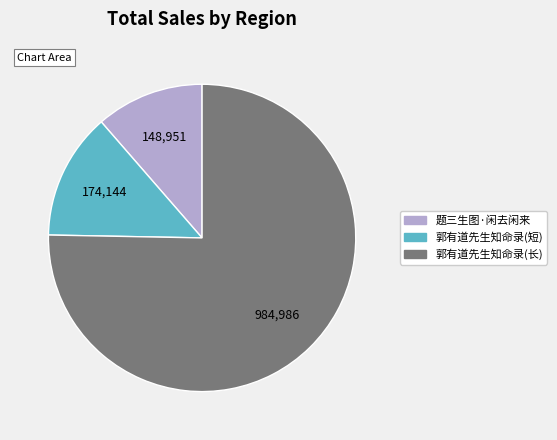

Which category has the biggest portion of the pie?

郭有道先生知命录(长)